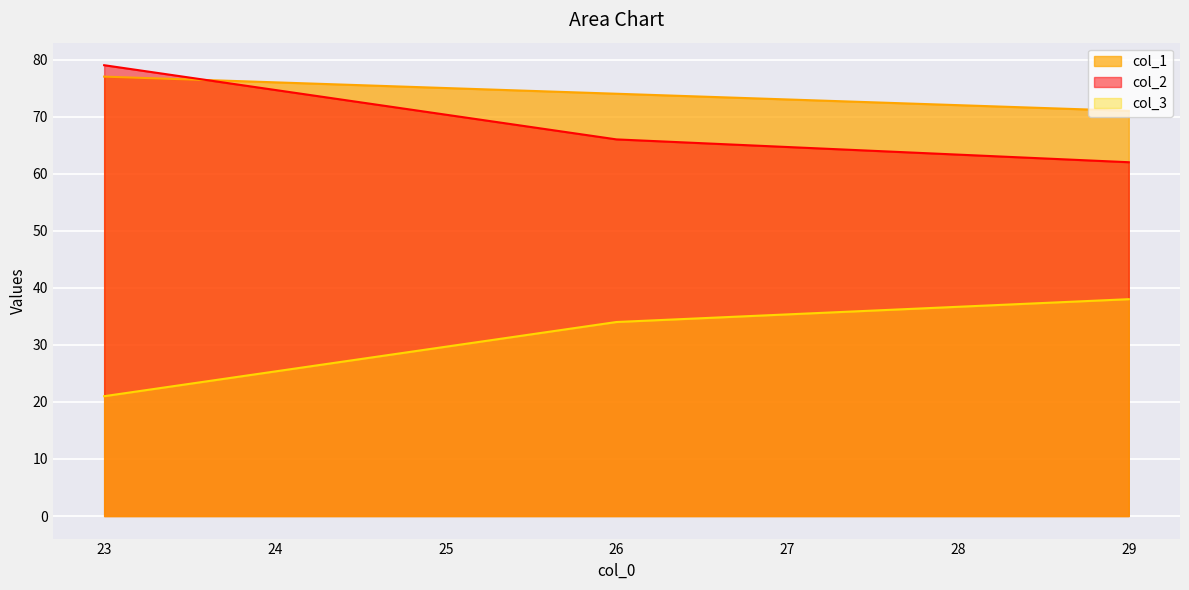

How many lines are shown in the chart?

3